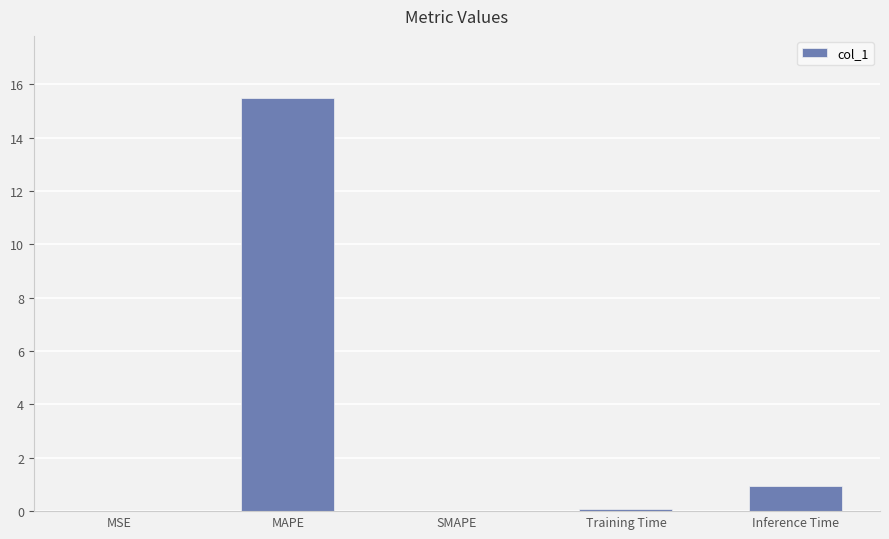

What is the sum of the values at Training Time and Inference Time?

1.0